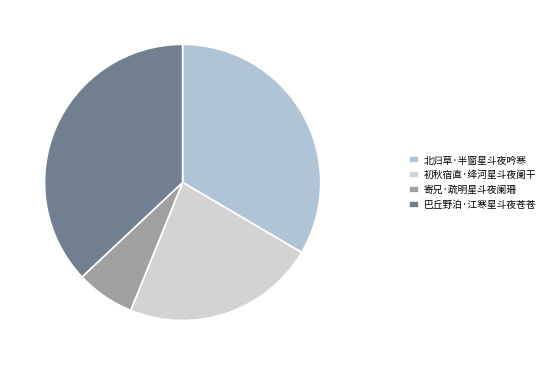

The 初秋宿直·绛河星斗夜阑干 slice represents 23% of the pie. True or false?

True